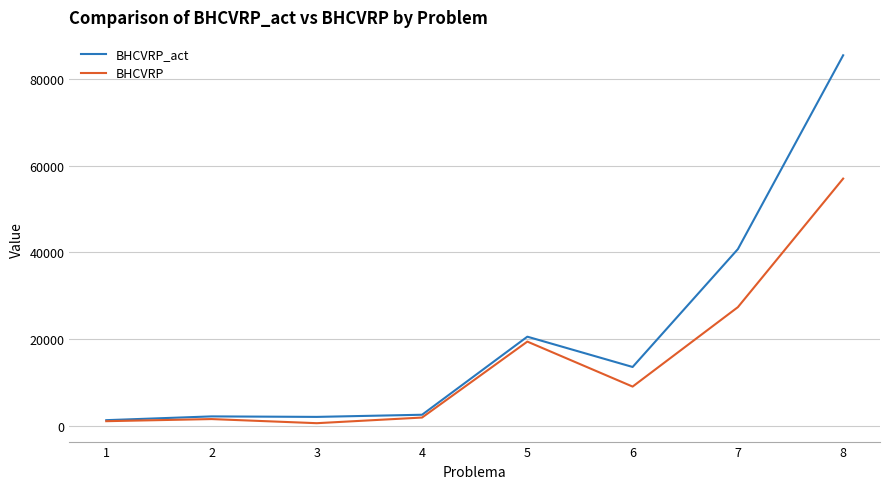

The value of BHCVRP_act at 6 is 20268.2. True or false?

False